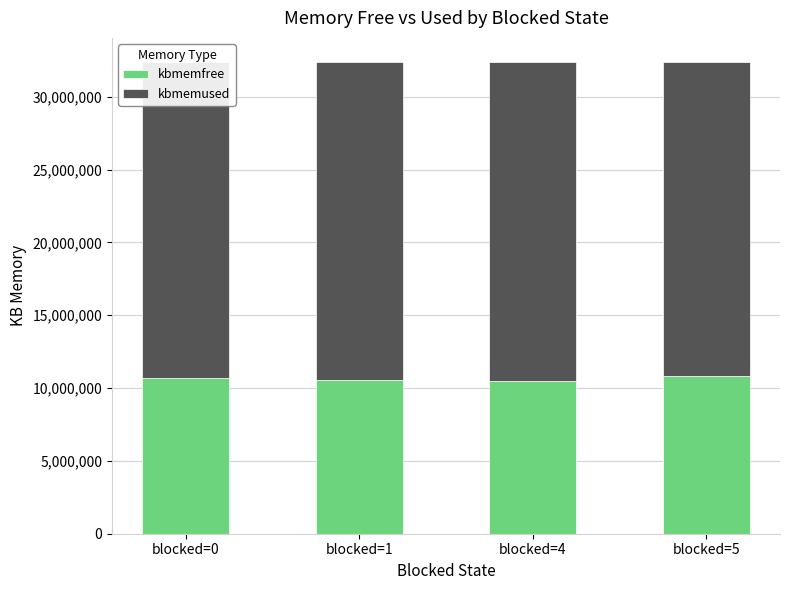

The value of kbmemfree at blocked=0 is 16095270. True or false?

False